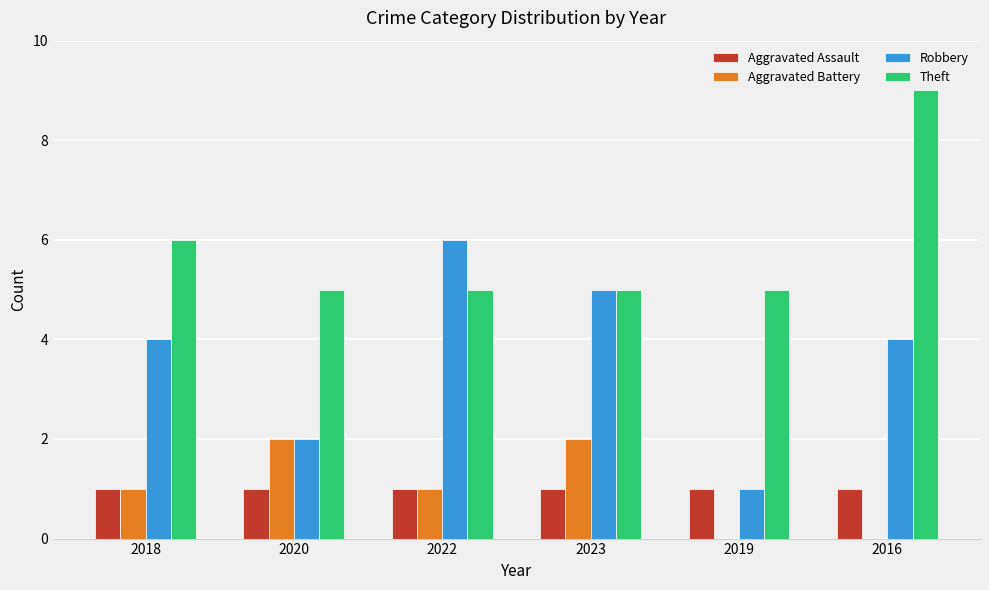

What is the sum of the Robbery values at 2016 and 2023?

9